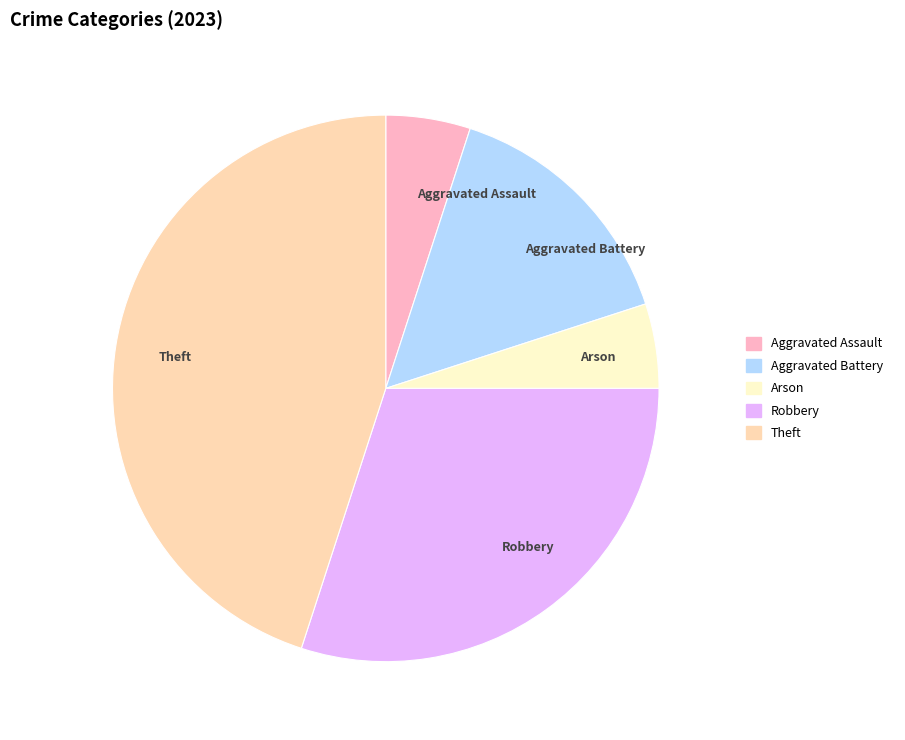

Which slice is the largest?

Theft